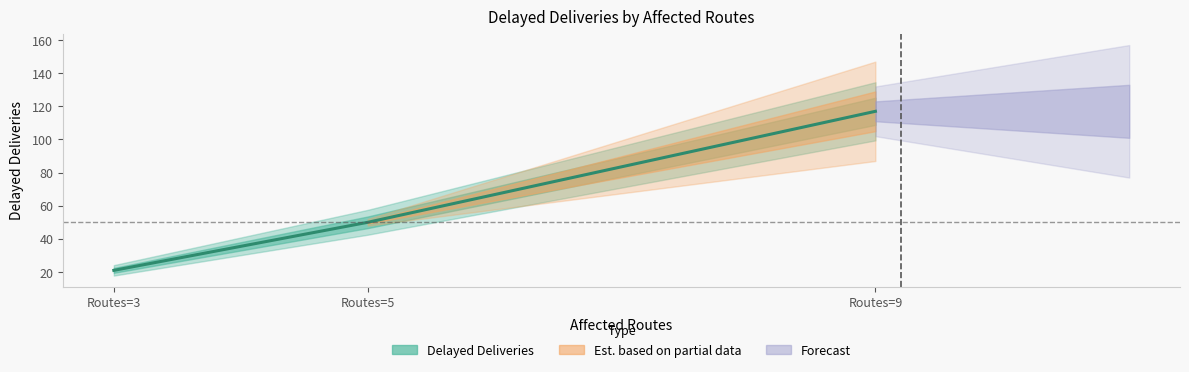

List the labels in order of value, smallest first.

Routes=3, Routes=5, Routes=9